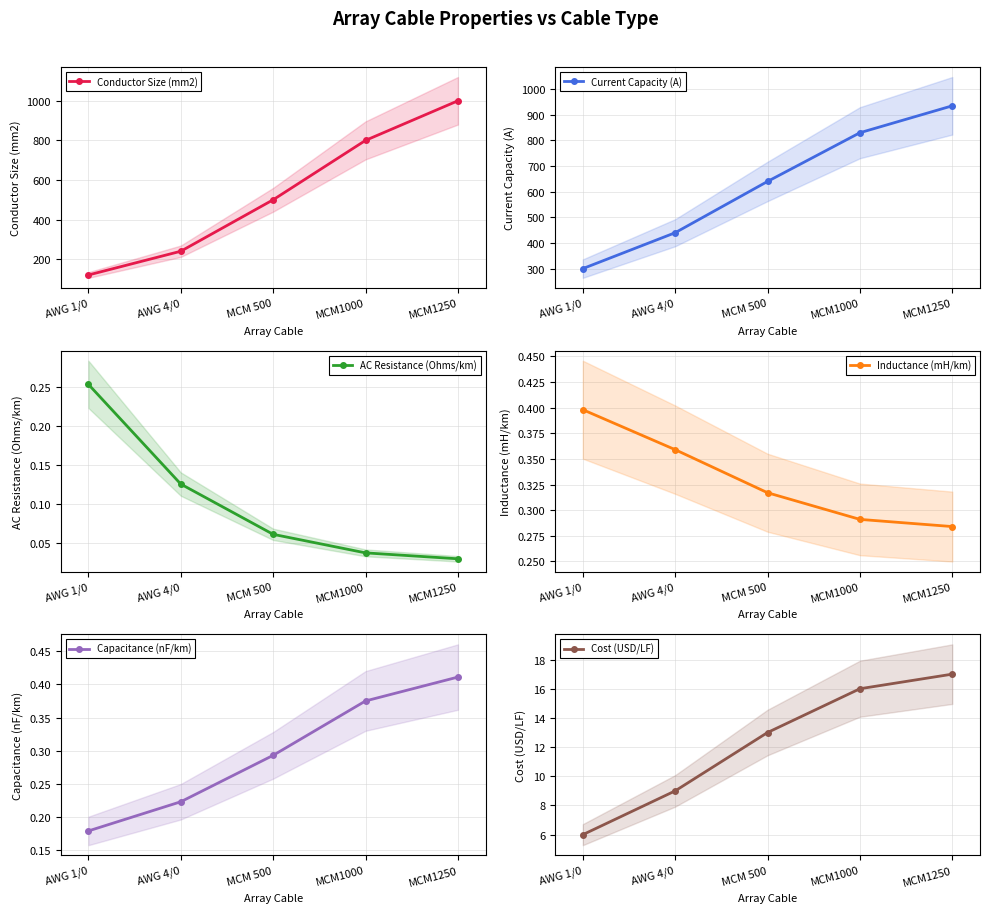

How many intersections are there between AC Resistance (Ohms/km) and Capacitance (nF/km)?

1